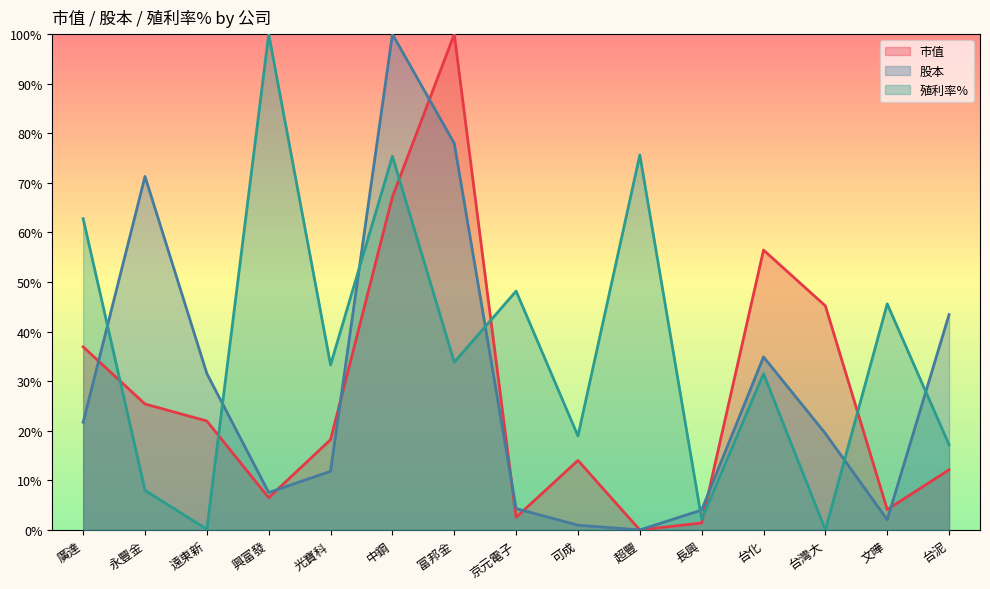

Reading left to right, transcribe all the data shown in this chart.

市值: 36.9	25.4	22.0	6.5	18.2	67.2	100.0	2.5	14.0	0.0	1.4	56.5	45.2	4.1	12.1
股本: 21.7	71.3	31.5	7.6	11.8	100.0	78.0	4.3	1.0	0.0	4.0	34.9	19.5	2.1	43.4
殖利率%: 62.8	8.0	0.1	100.0	33.3	75.4	33.8	48.2	18.9	75.6	2.2	31.5	0.0	45.6	17.2